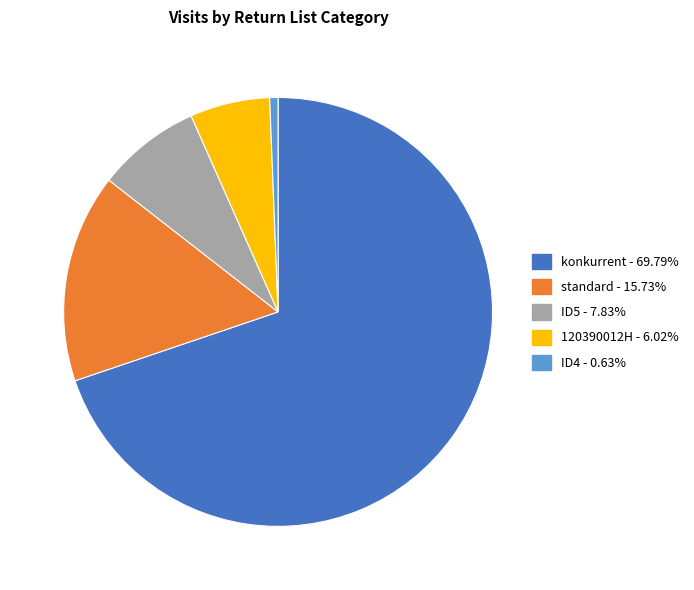

Is there any slice that represents more than half of the pie?

Yes